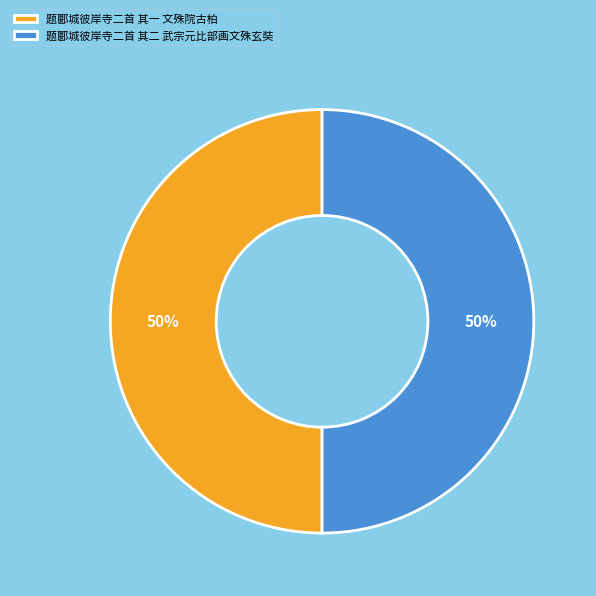

Is the sum of 题郾城彼岸寺二首 其一 文殊院古柏 and 题郾城彼岸寺二首 其二 武宗元比部画文殊玄奘 greater than half?

Yes